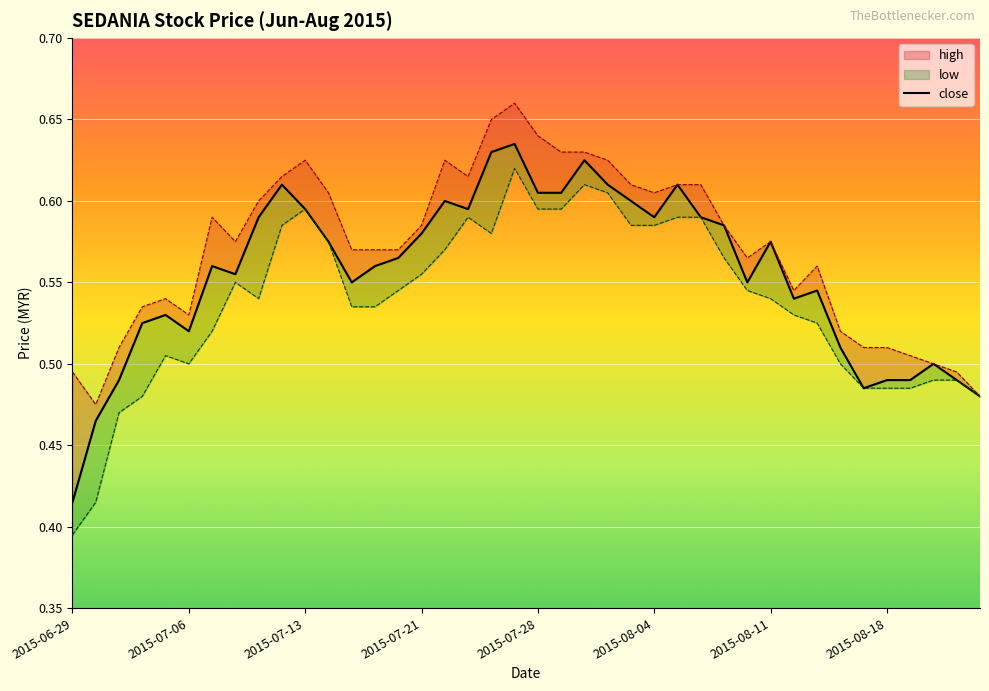

True or false: low has more than 2 interior local peaks.

True